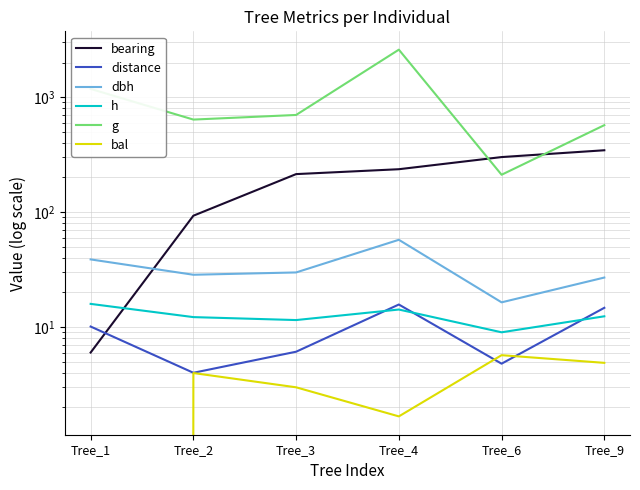

The bearing series shows 93.0 at Tree_2. True or false?

True